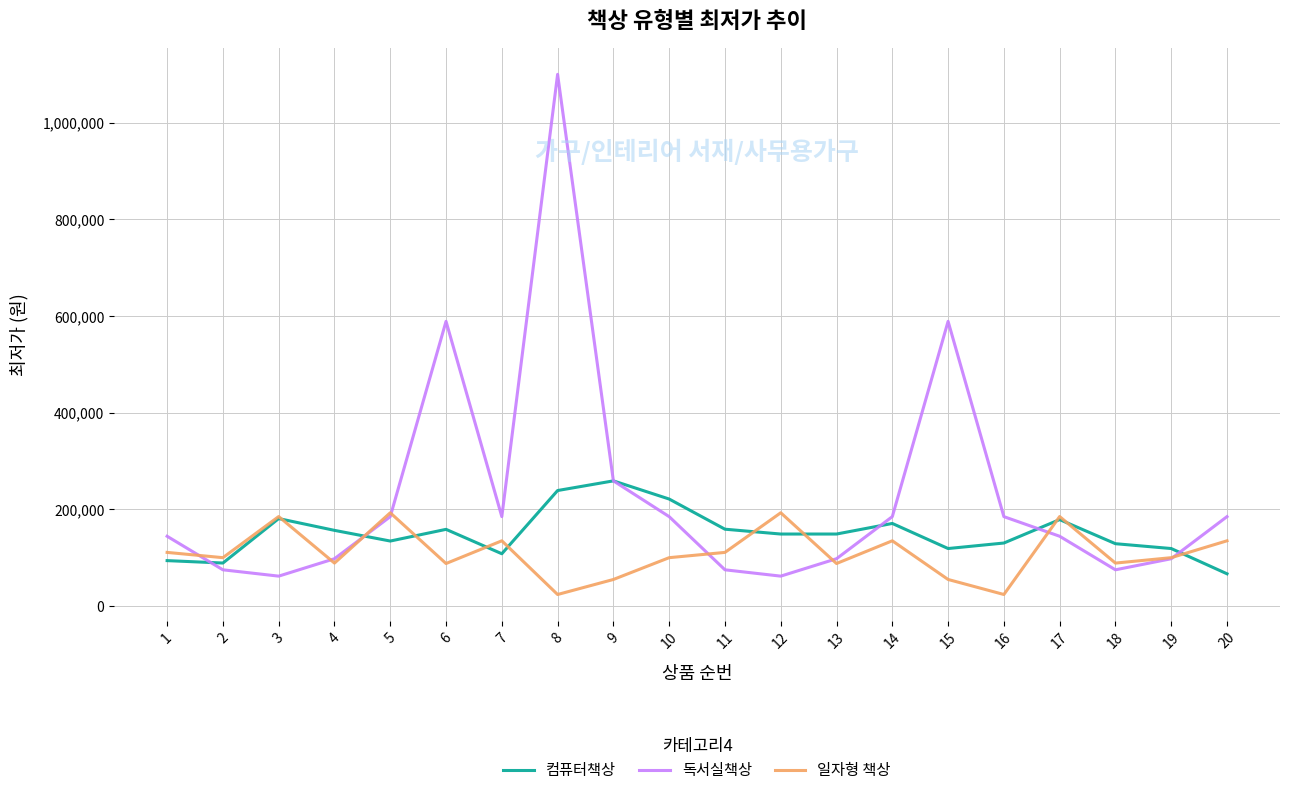

What is the maximum value shown in the chart?

1100000